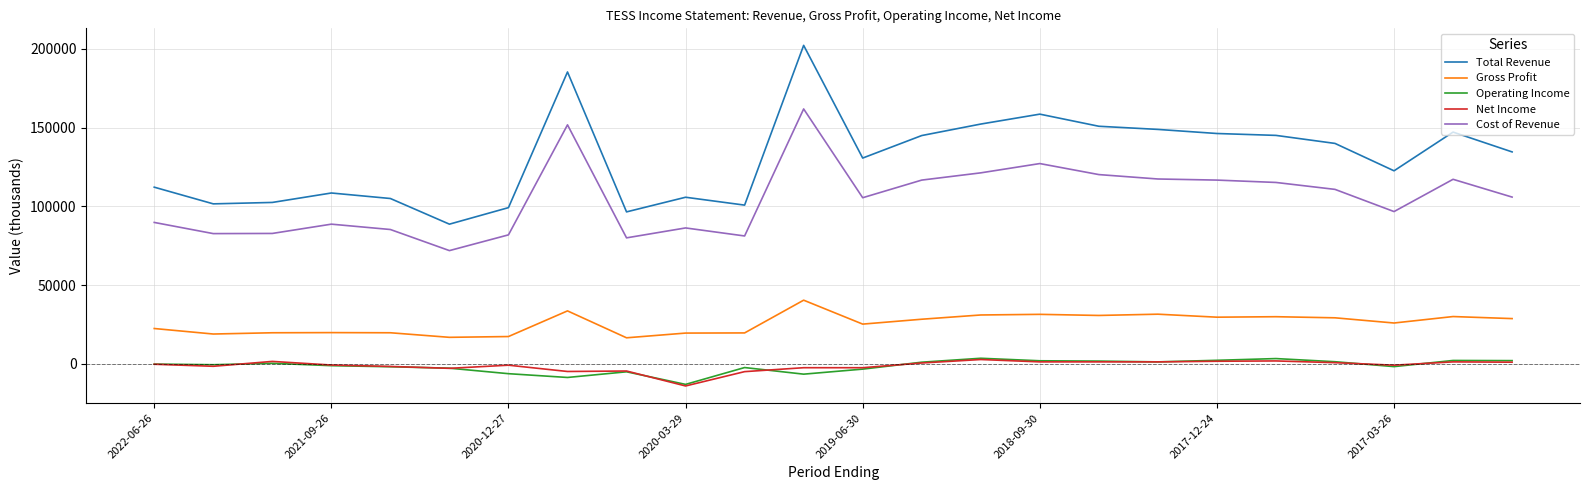

What is the lowest value of the Net Income series?

-14100